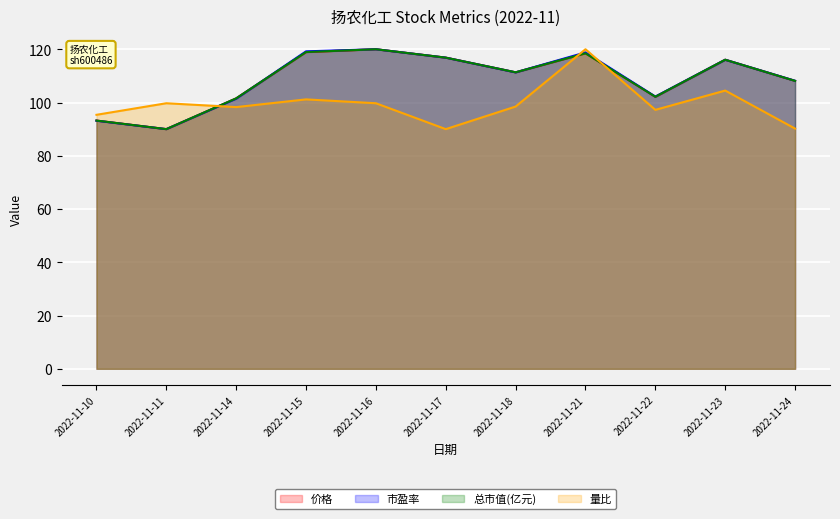

How many times do 量比 and 总市值(亿元) cross each other?

3